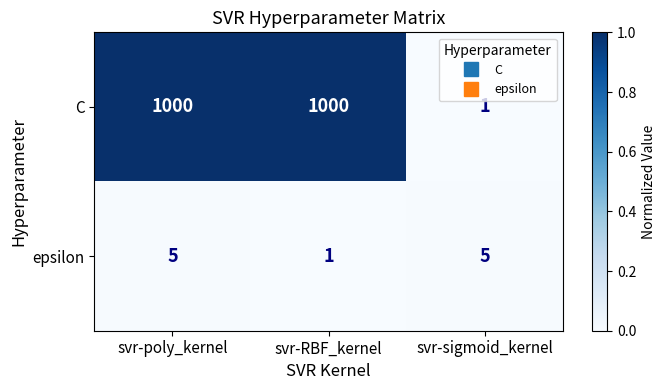

What is the highest value of the epsilon series?

5